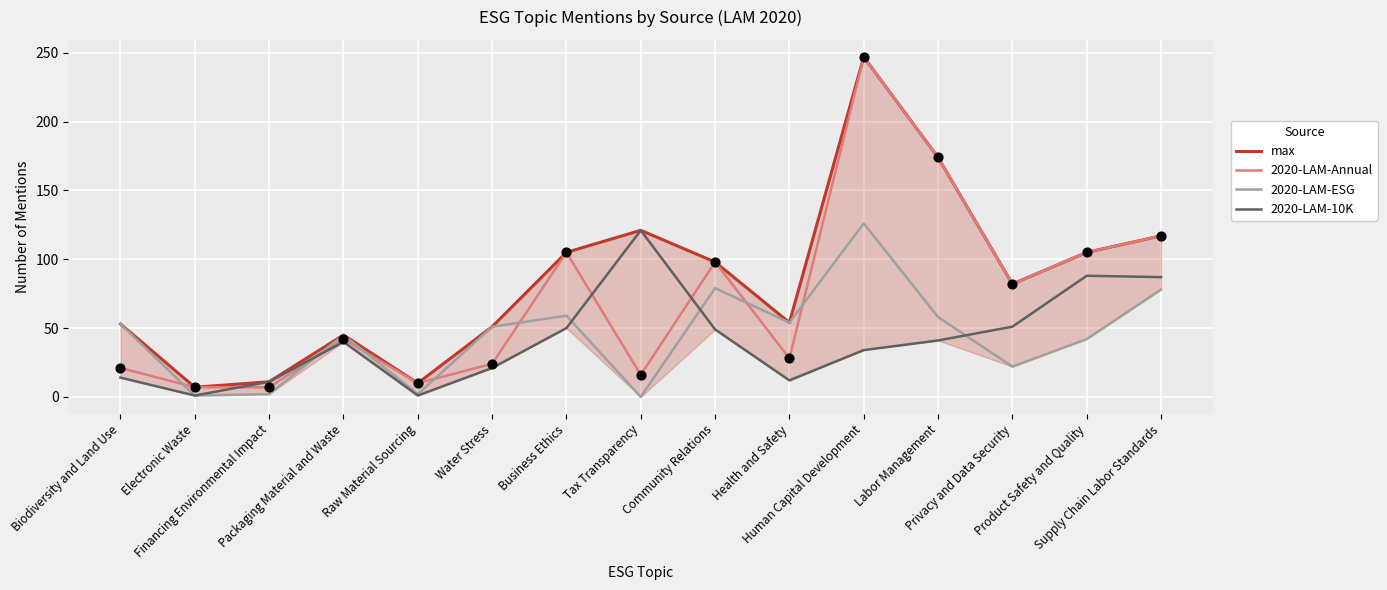

Which series has the widest spread of Y values?

max